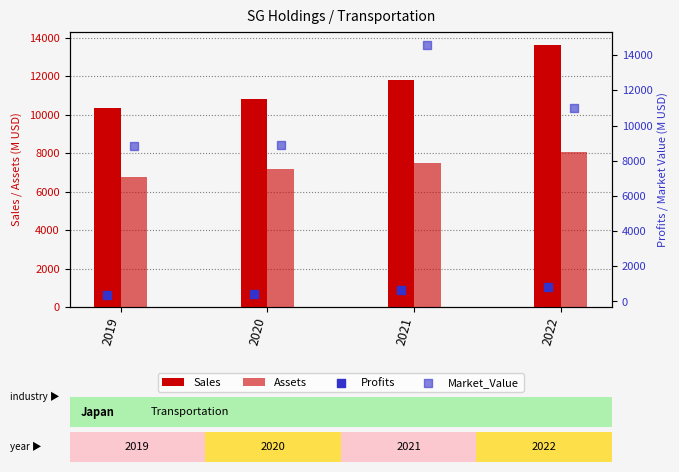

At which category is the sum across all series the highest?

2021